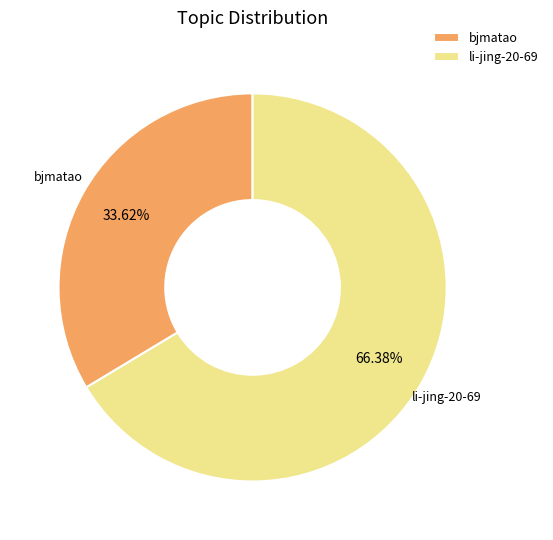

Which category accounts for the majority?

li-jing-20-69